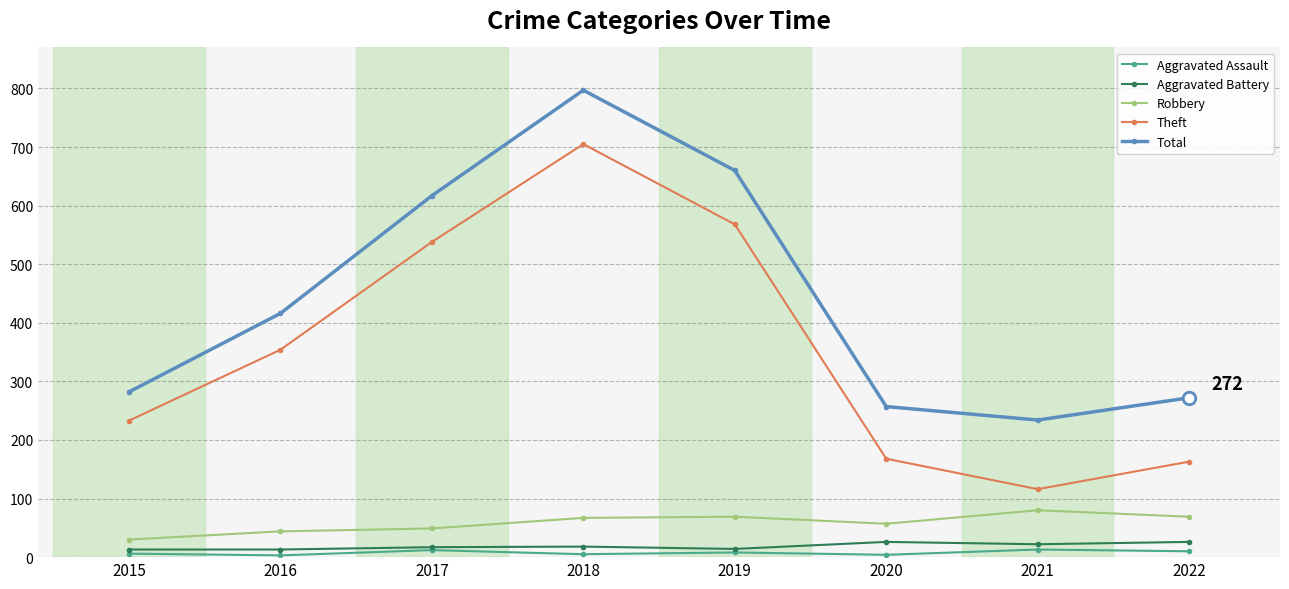

At how many categories does at least one series exceed 155?

8